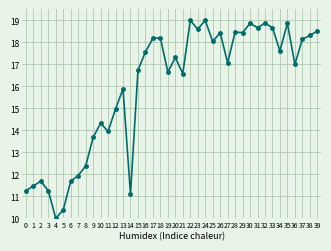

What is the value of the 9th point from the left?

12.4